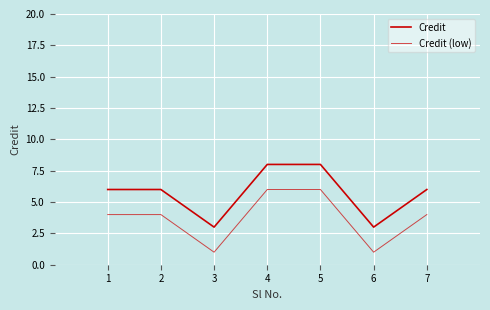

Reading left to right, list all the values displayed in this chart.

Credit: 1=6	2=6	3=3	4=8	5=8	6=3	7=6
Credit (low): 1=4	2=4	3=1	4=6	5=6	6=1	7=4